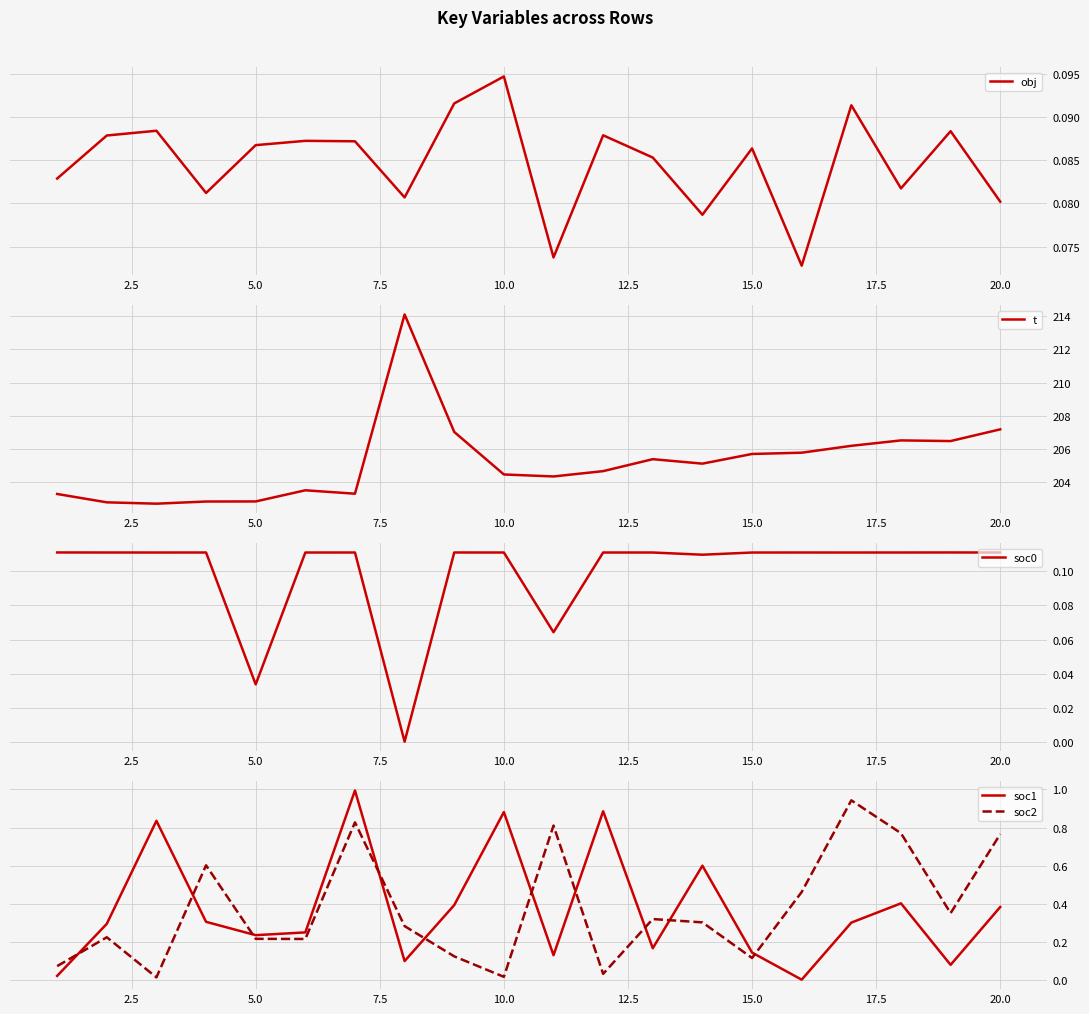

What is the minimum value for t?

202.7